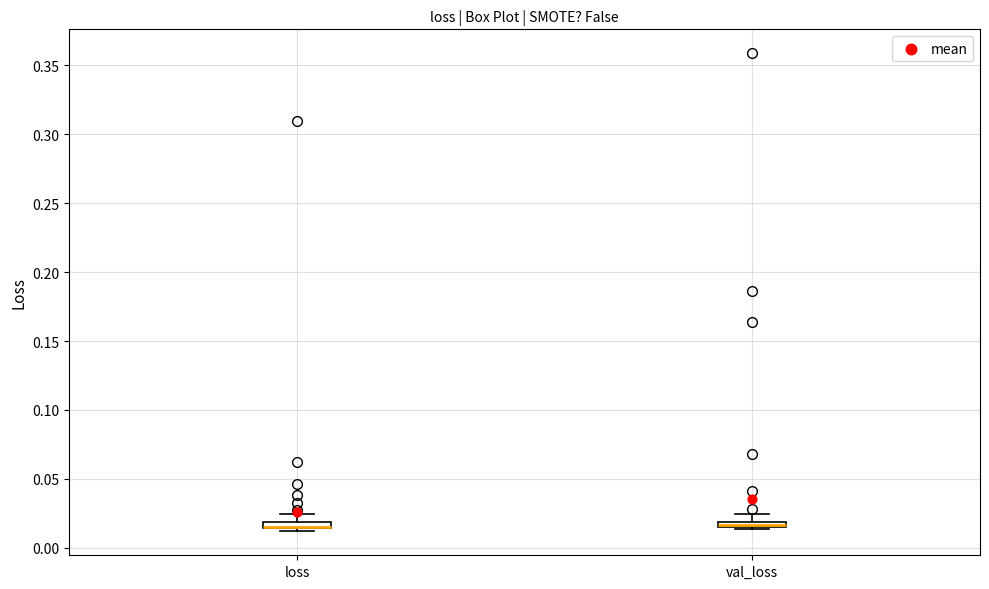

Where is the upper edge of the box for loss on the y-axis? The values are not printed on the chart, so give them approximately, as read against the axis.

0.020